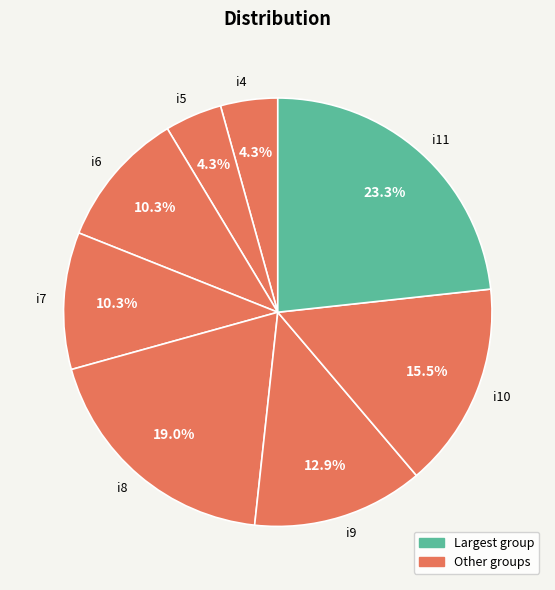

Does i11 account for over 50% of the chart?

No